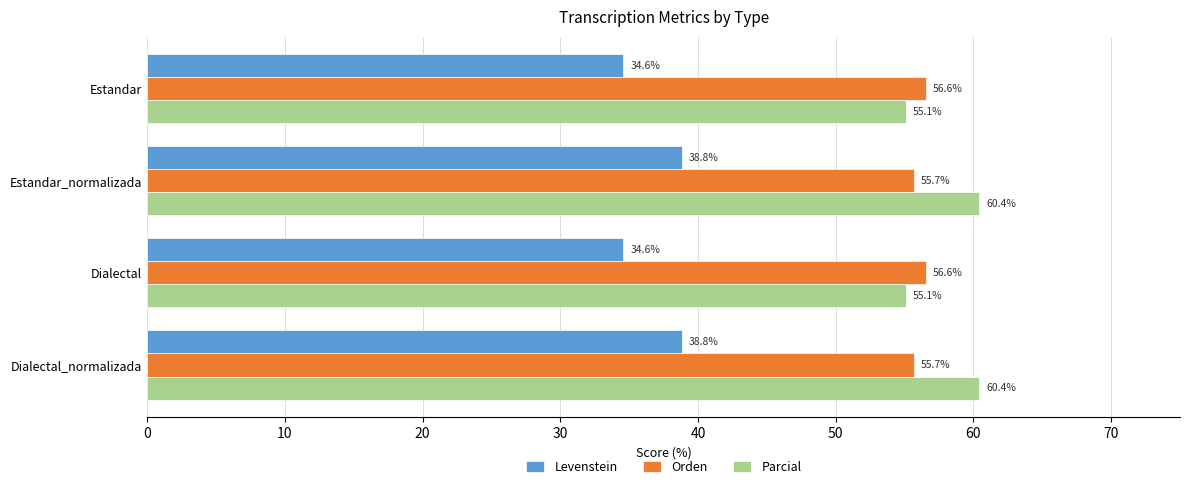

Which series has the widest spread of values?

Parcial